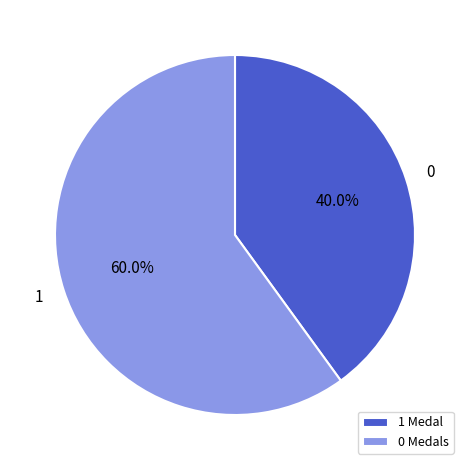

Rank the categories by value from highest to lowest.

0 Medals, 1 Medal